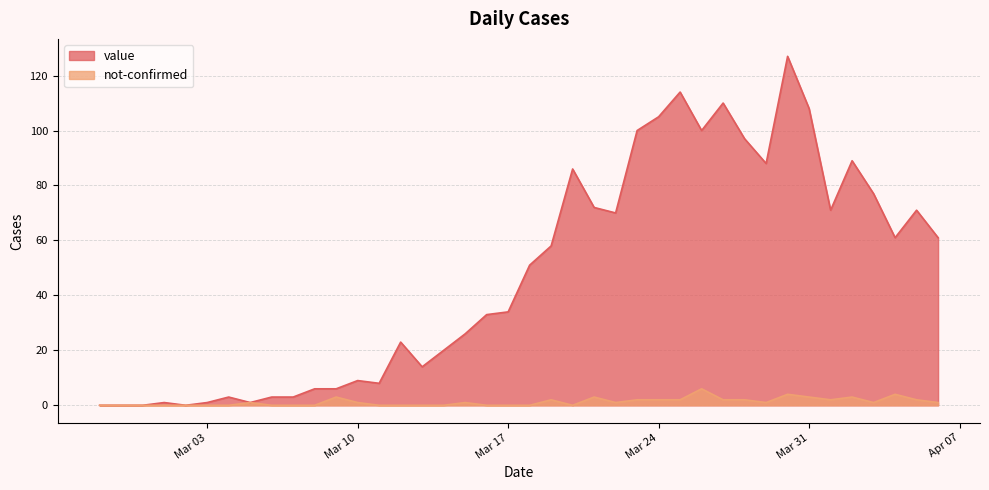

The value series shows 0 at 2020-02-27. True or false?

True